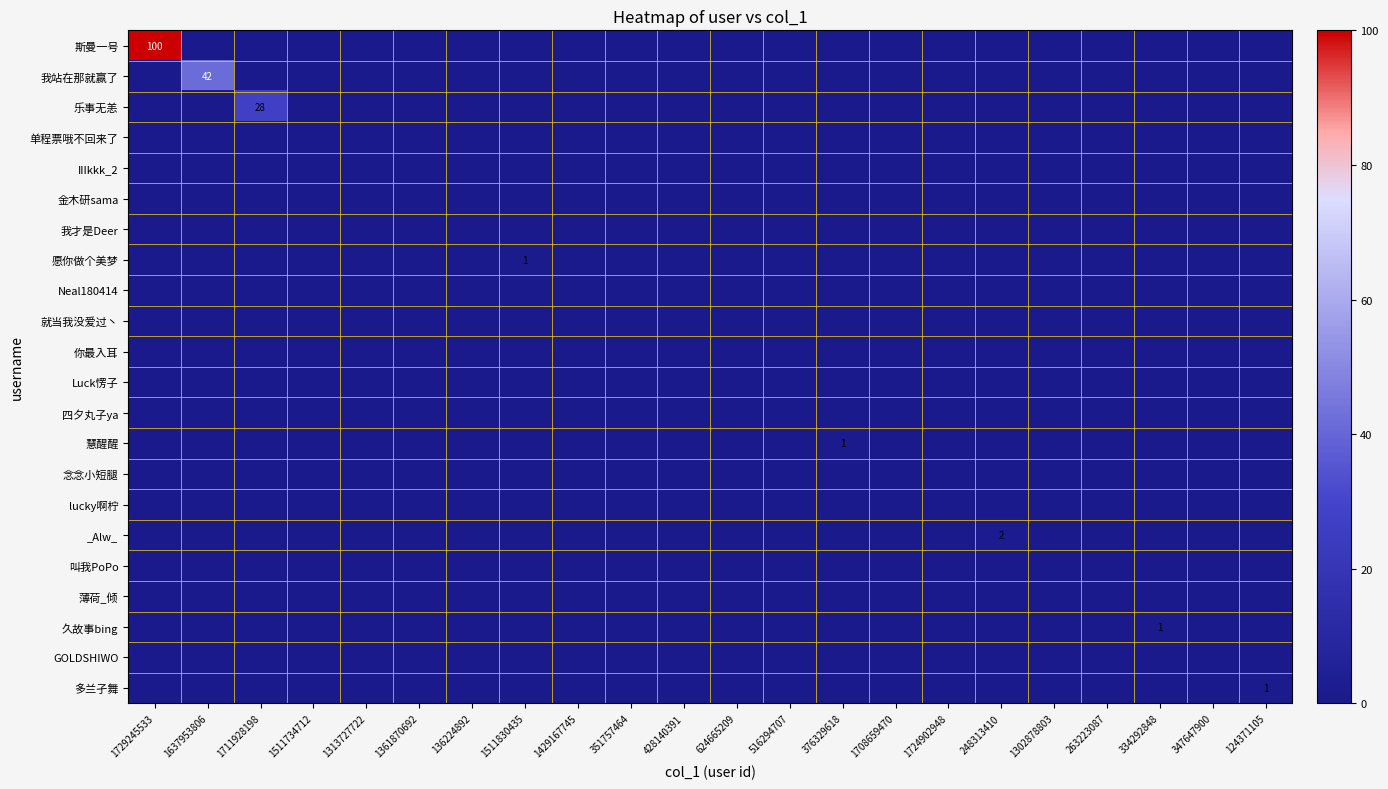

Rank the series by their maximum value, from lowest to highest.

单程票哦不回来了, IIIkkk_2, 金木研sama, 我才是Deer, Neal180414, 就当我没爱过丶, 你最入耳, Luck愣子, 四夕丸子ya, 念念小短腿, lucky啊柠, 叫我PoPo, 薄荷_倾, GOLDSHIWO, 愿你做个美梦, 慧醒醒, 久故事bing, 多兰孑舞, _Alw_, 乐事无恙, 我站在那就赢了, 斯曼一号